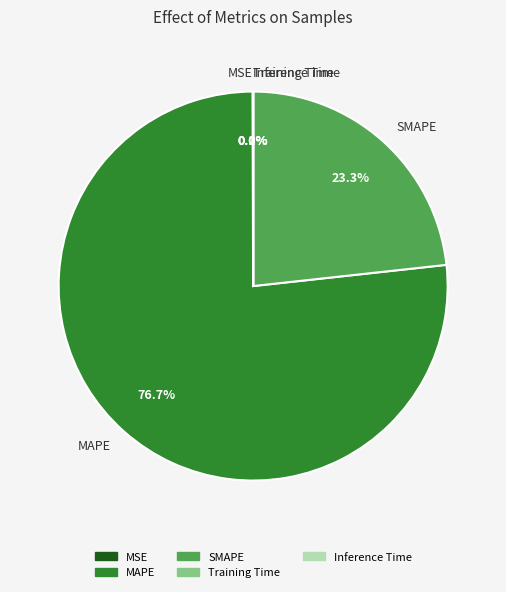

What is the largest slice in the pie chart?

MAPE